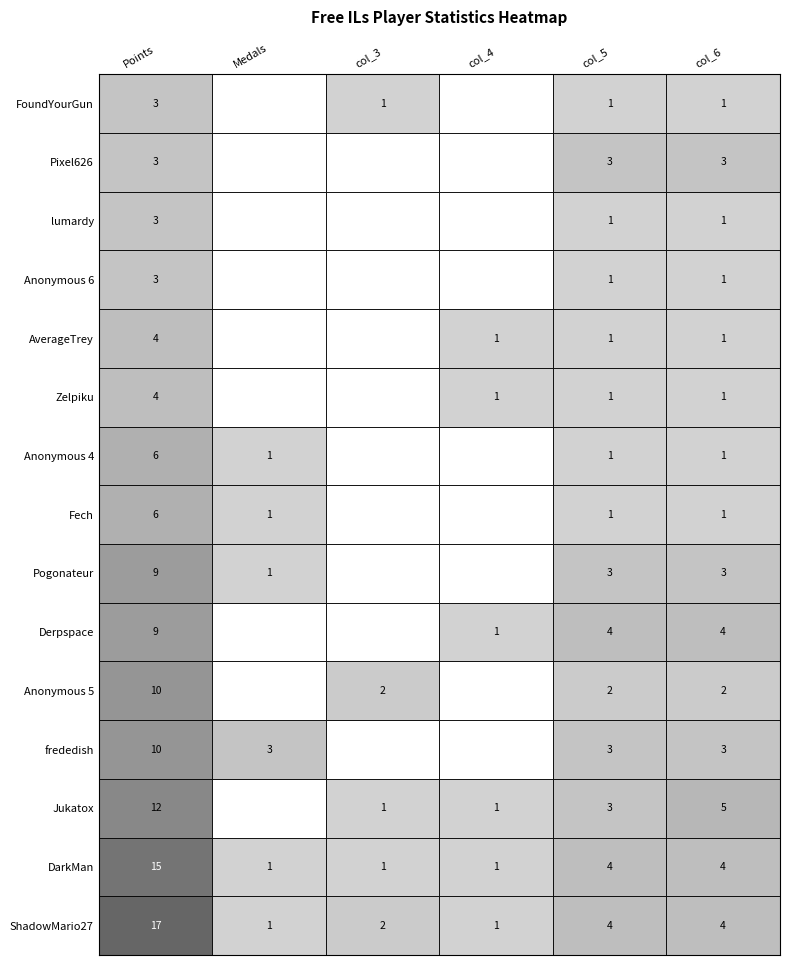

Reading left to right, list all the values displayed in this chart.

ShadowMario27: 17	1	2	1	4	4
DarkMan: 15	1	1	1	4	4
Jukatox: 12	0	1	1	3	5
frededish: 10	3	0	0	3	3
Anonymous 5: 10	0	2	0	2	2
Derpspace: 9	0	0	1	4	4
Pogonateur: 9	1	0	0	3	3
Fech: 6	1	0	0	1	1
Anonymous 4: 6	1	0	0	1	1
Zelpiku: 4	0	0	1	1	1
AverageTrey: 4	0	0	1	1	1
Anonymous 6: 3	0	0	0	1	1
lumardy: 3	0	0	0	1	1
Pixel626: 3	0	0	0	3	3
FoundYourGun: 3	0	1	0	1	1